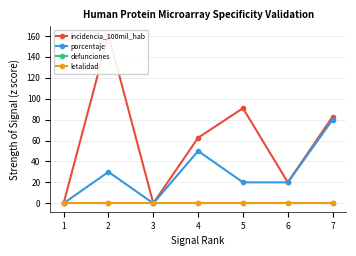

What is the value of the porcentaje point at the 5th from the left?

20